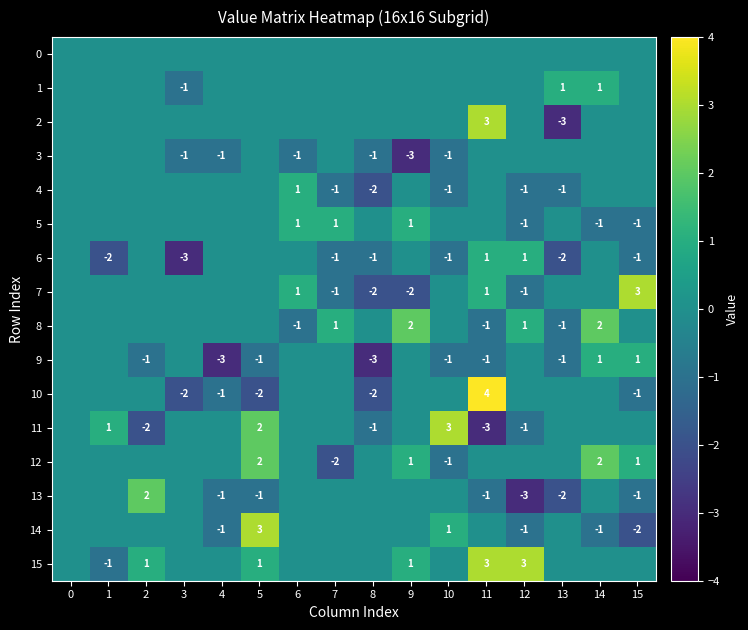

The 13 series shows -1 at 11. True or false?

True